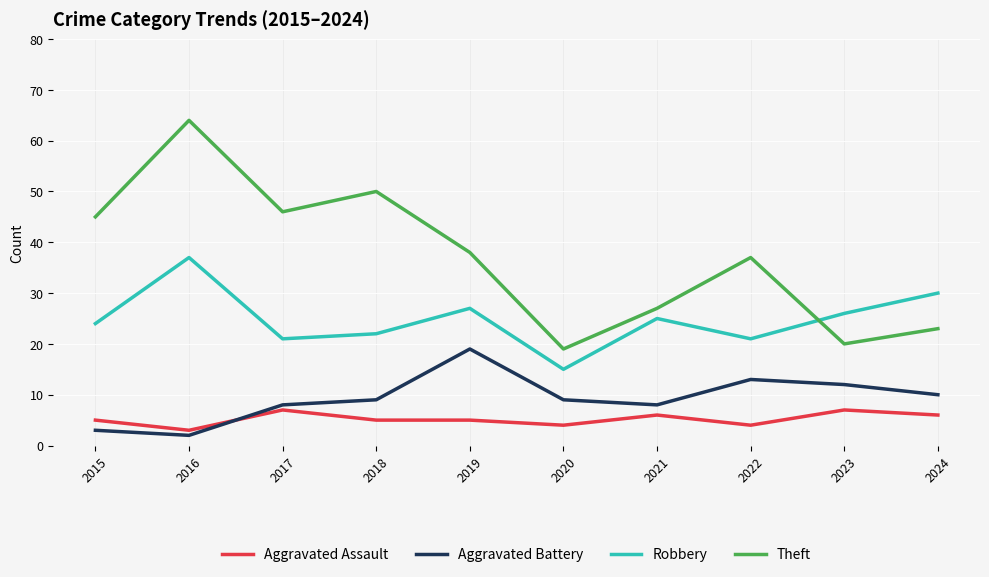

Which category has the highest value in the Theft series?

2016